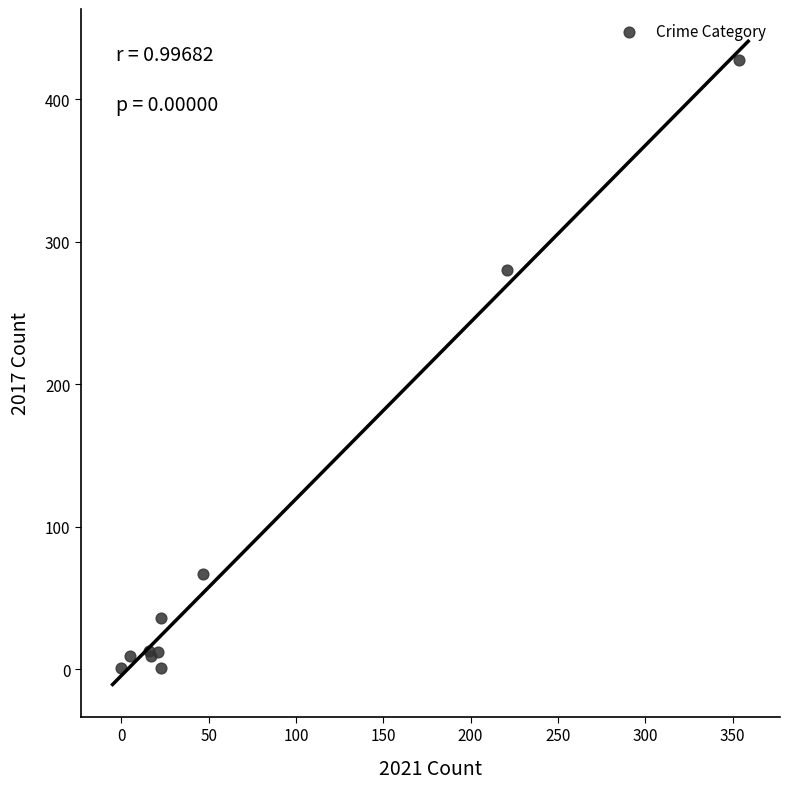

What Y value in the scatter plot is closest to 214?

280